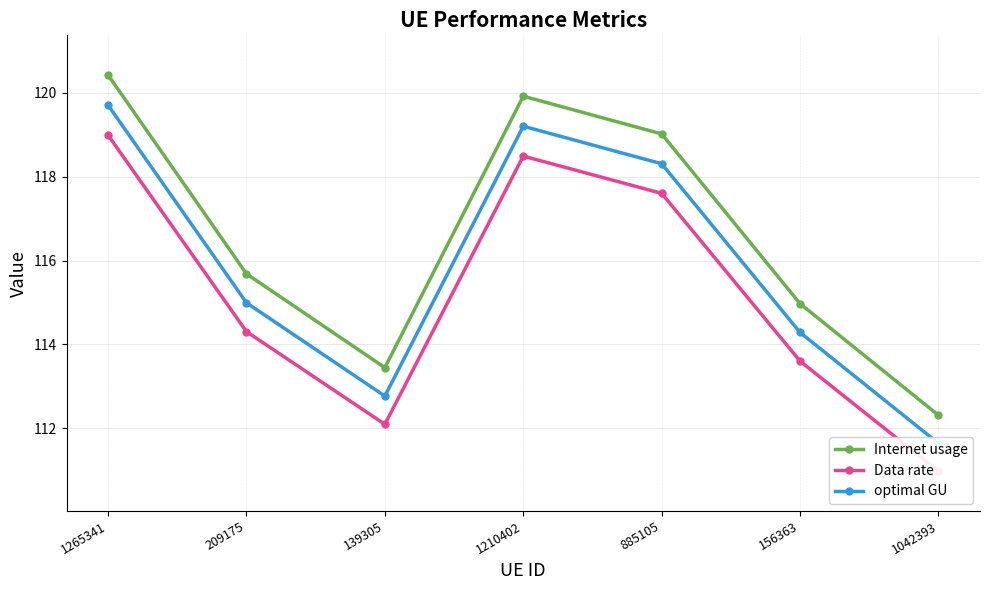

How many data points in Data rate are less than 114?

3